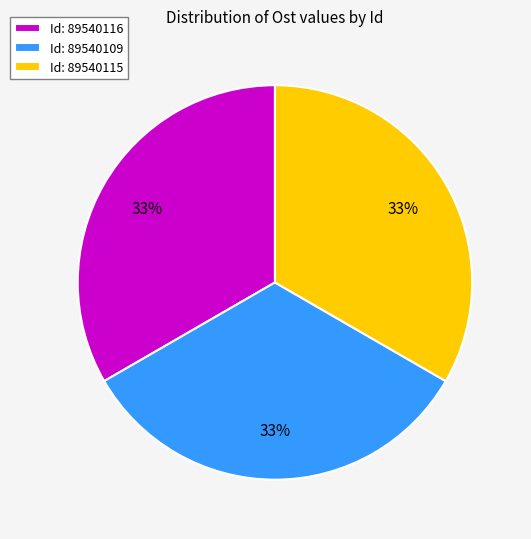

Is the sum of Id: 89540115 and Id: 89540109 greater than half?

Yes